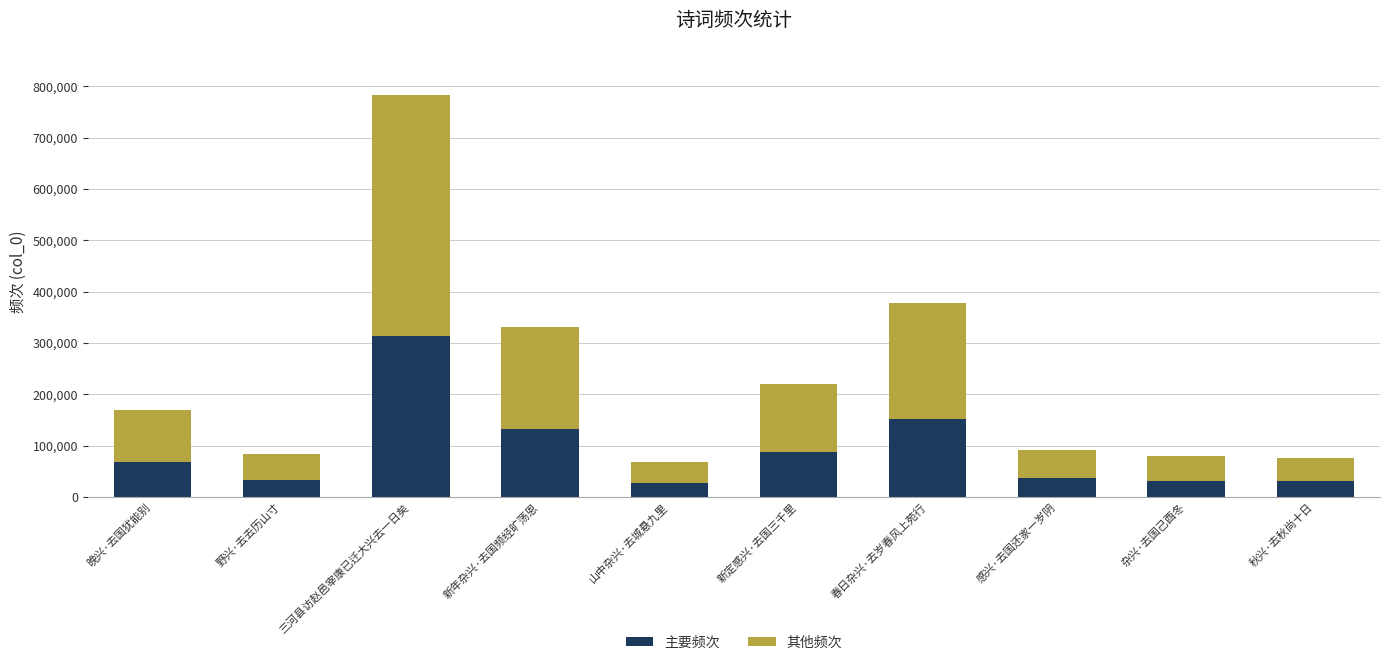

What is the difference between the maximum and minimum values in the 主要频次 series?

285846